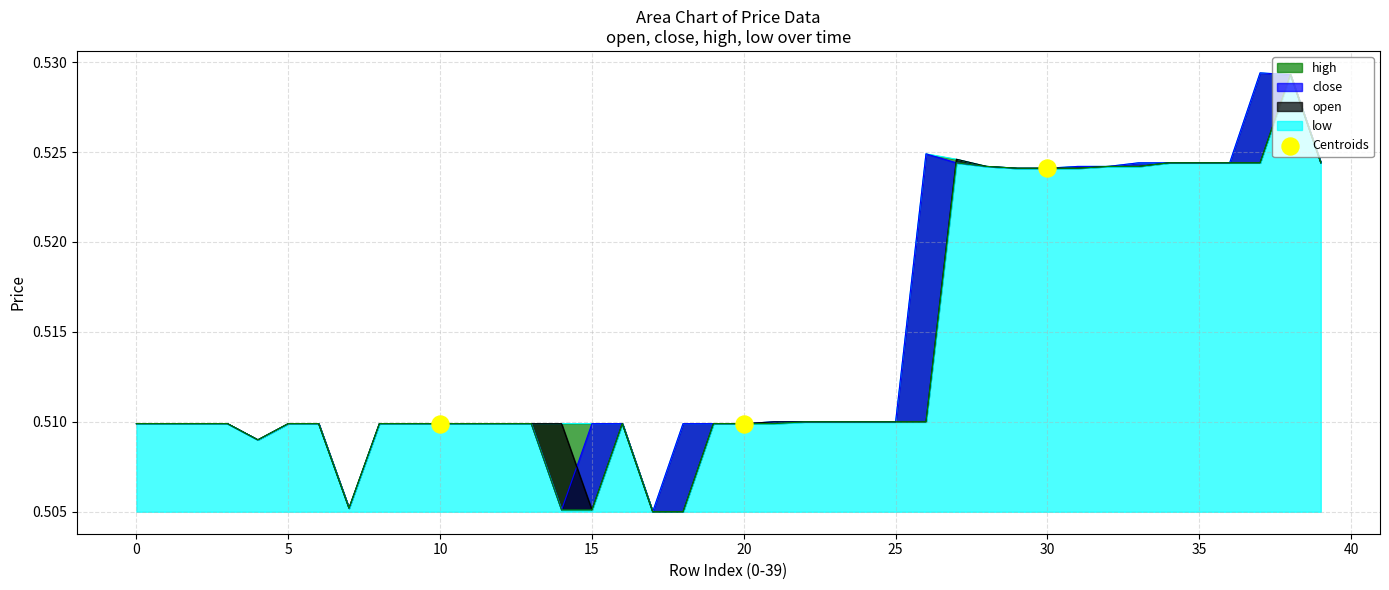

Between 10 and 30, which is larger?

30